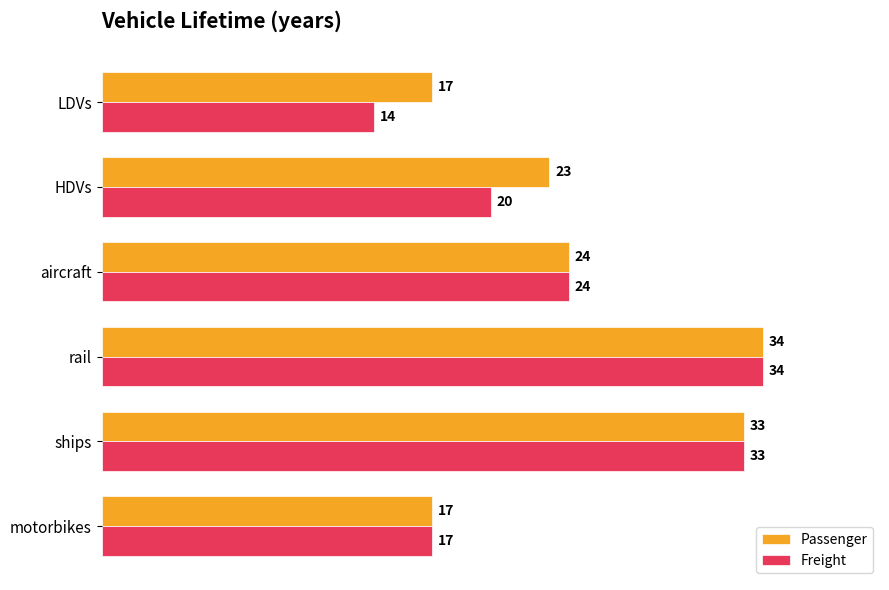

Rank the series at HDVs from lowest to highest value.

Freight, Passenger